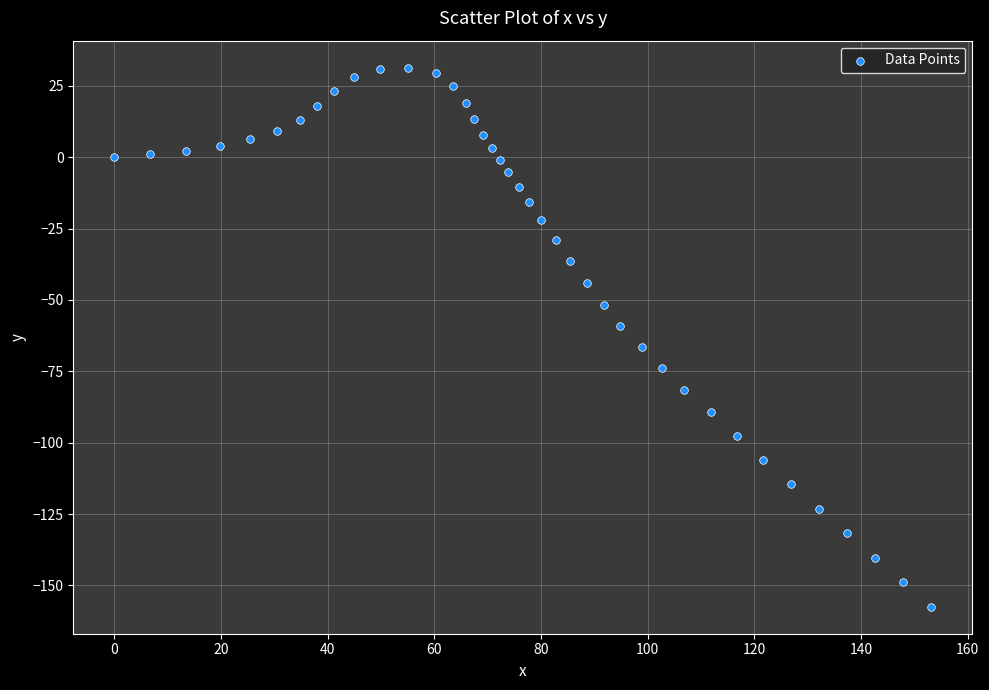

What is the range of Y values (max minus min)?

188.9